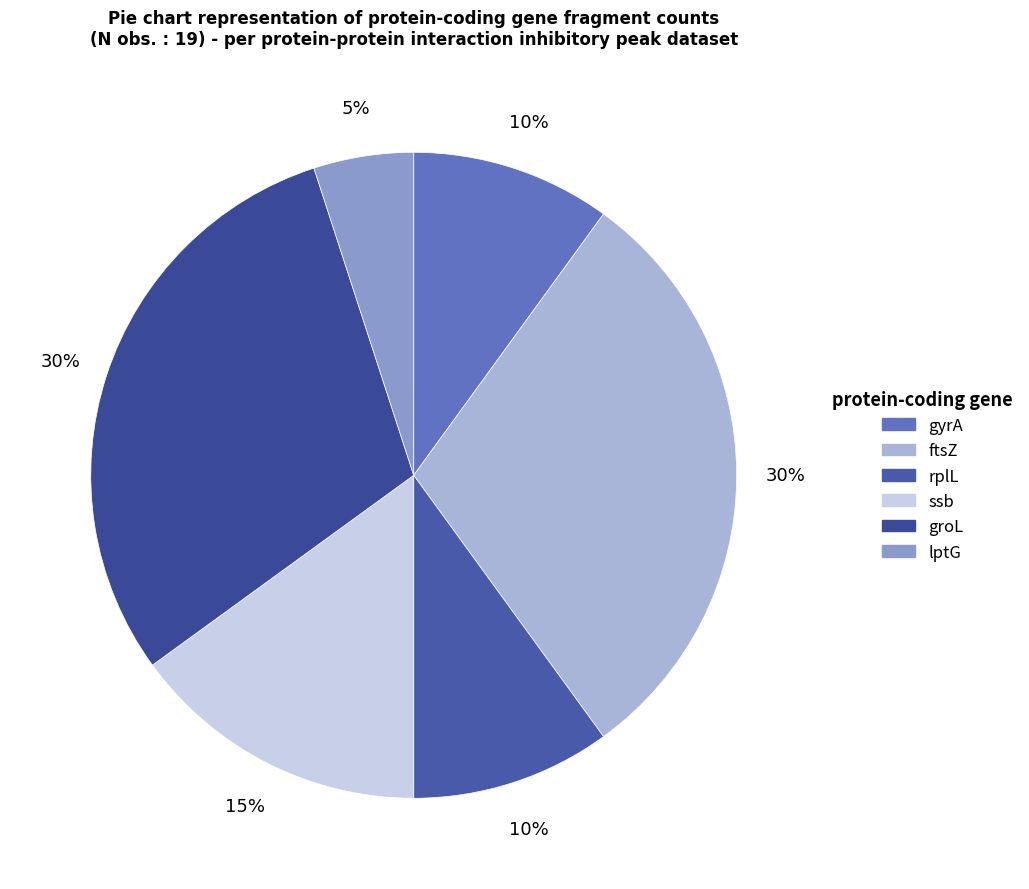

What is the smallest slice in the pie chart?

lptG